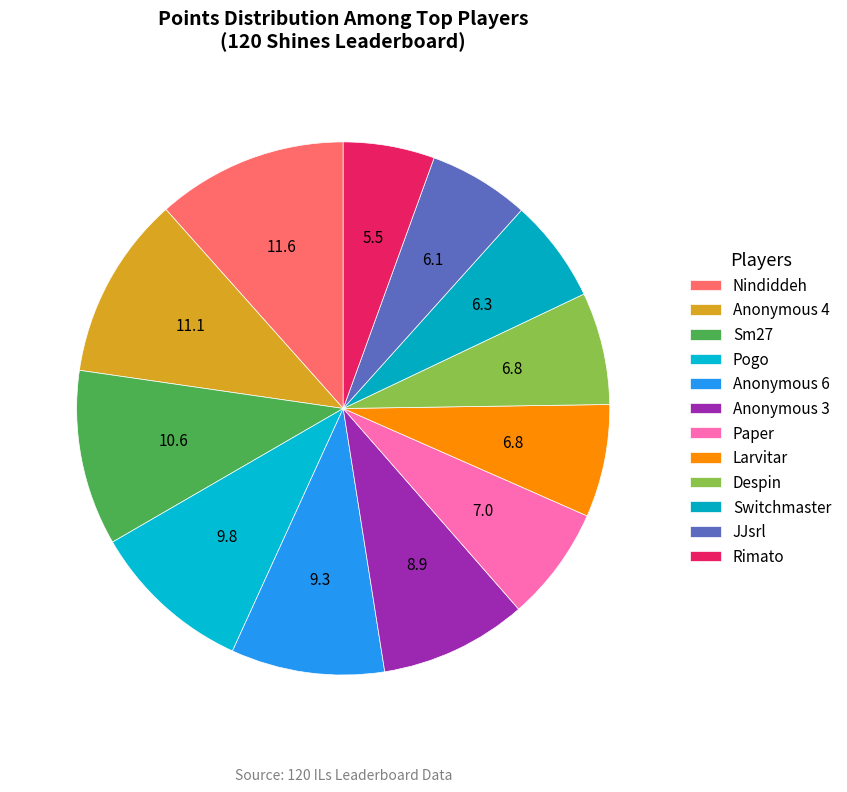

Count the number of slices in the pie.

12